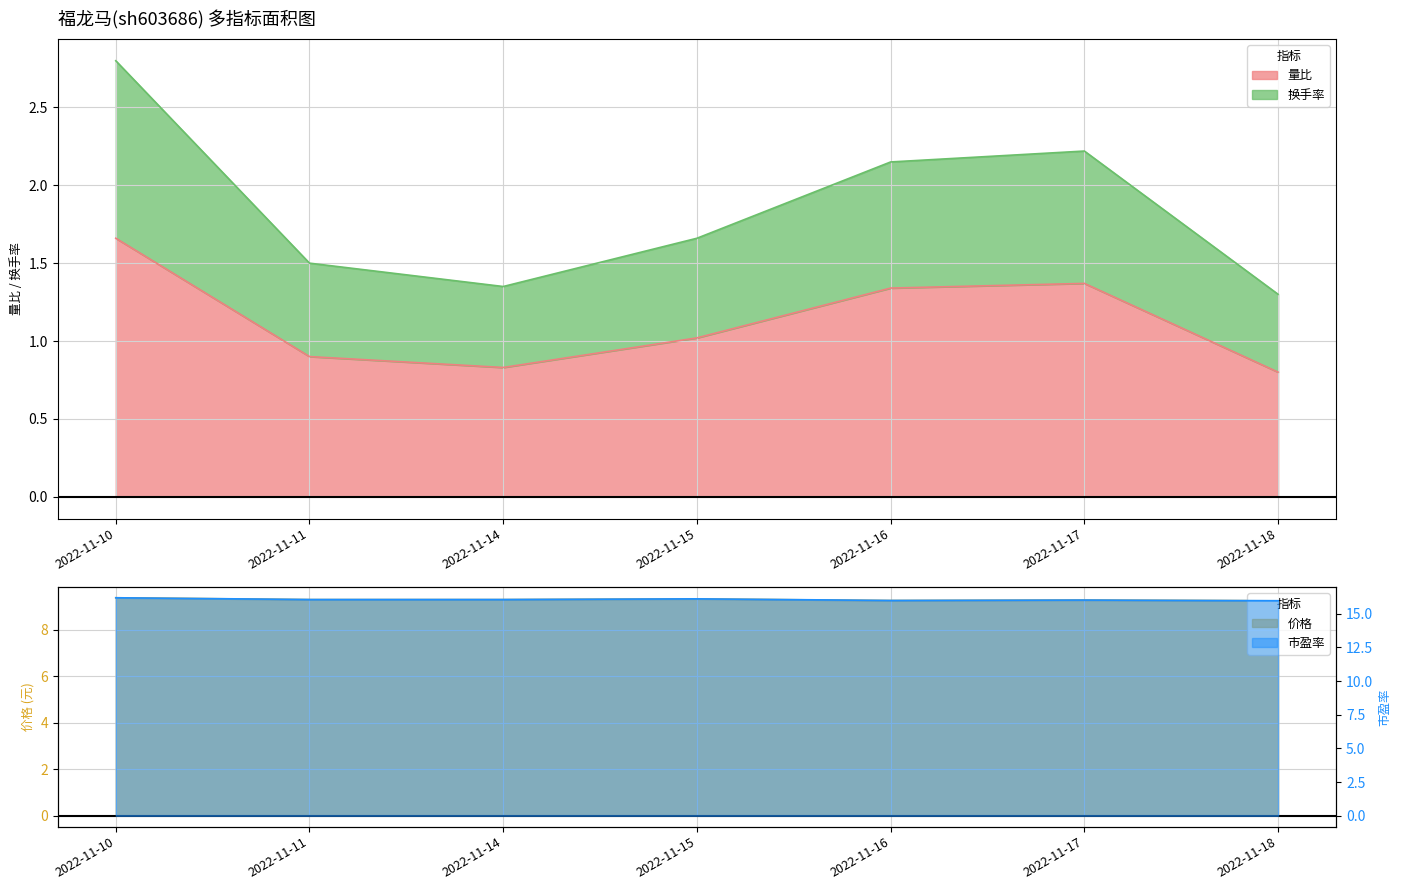

Which category has the highest value in the 量比 series?

2022-11-10